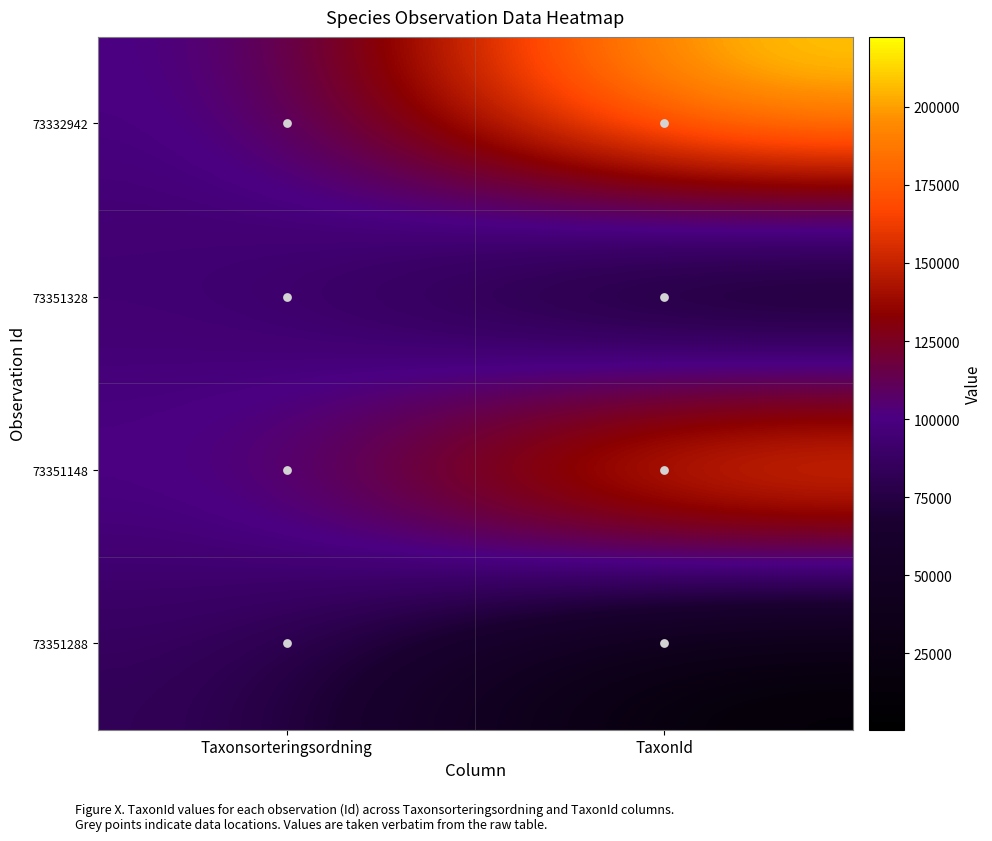

What is the total value across all series at Taxonsorteringsordning?

375787